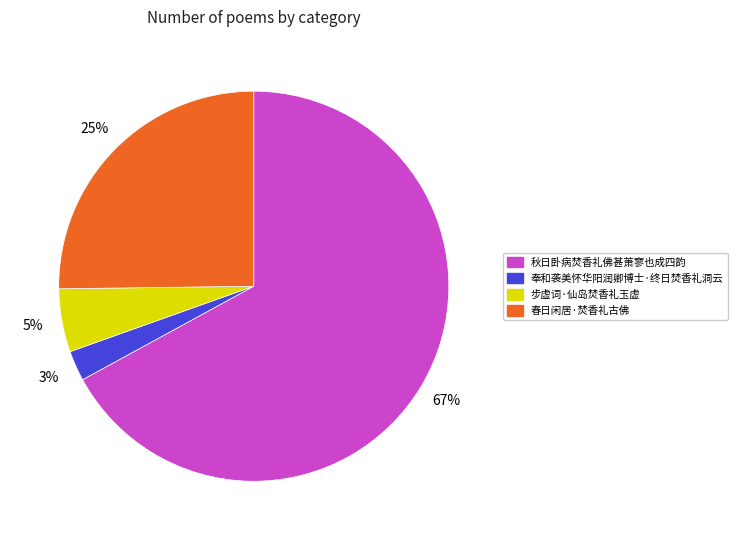

Rank the categories by value from lowest to highest.

奉和袭美怀华阳润卿博士·终日焚香礼洞云, 步虚词·仙岛焚香礼玉虚, 春日闲居·焚香礼古佛, 秋日卧病焚香礼佛甚萧寥也成四韵